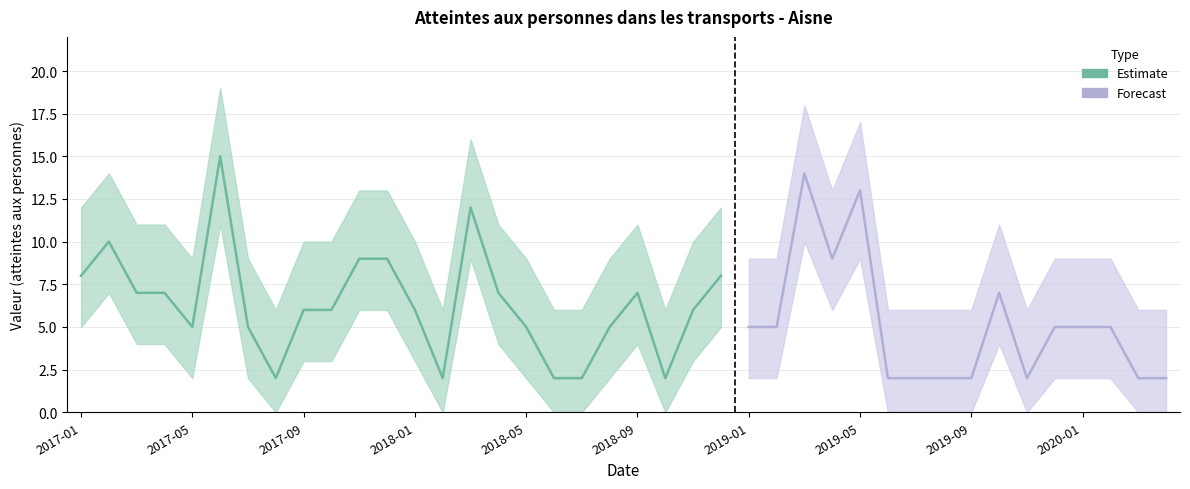

Where is the first local maximum for Aisne_high?

2017-02